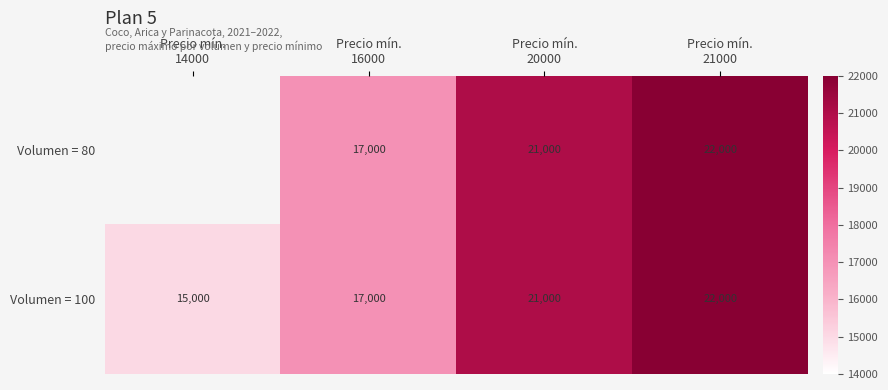

What is the sum of all Volumen = 100 values?

75000